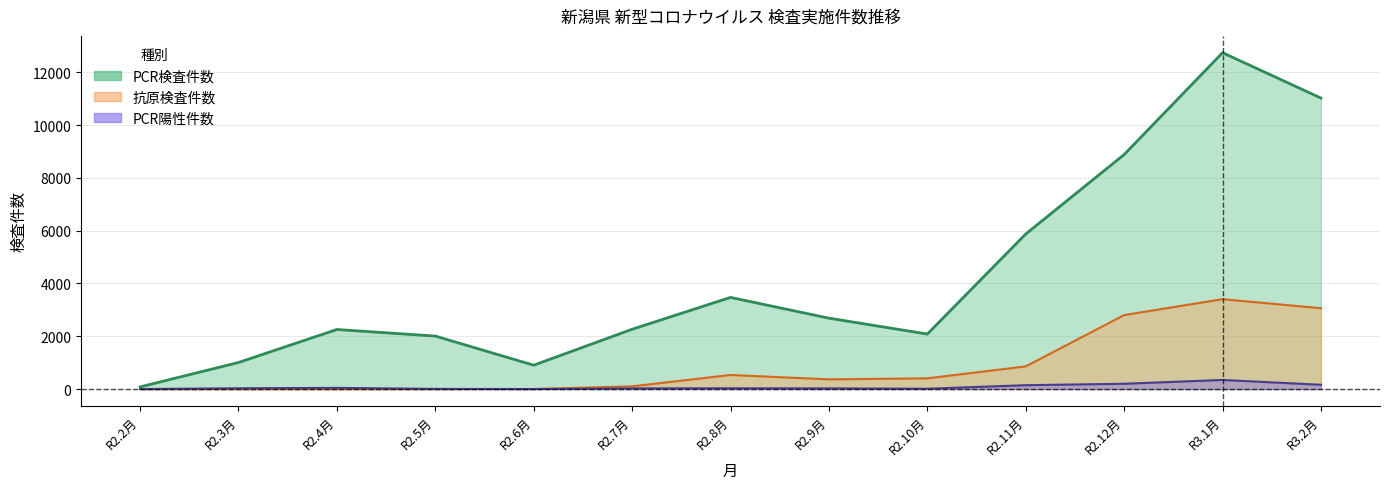

At R2.8月, list the series in order from smallest to largest.

PCR陽性件数, 抗原検査件数, PCR検査件数